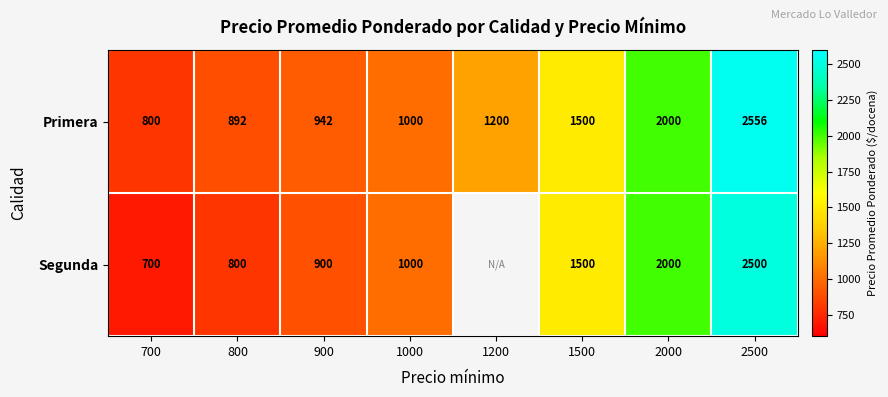

At which category is the sum across all series the highest?

2500